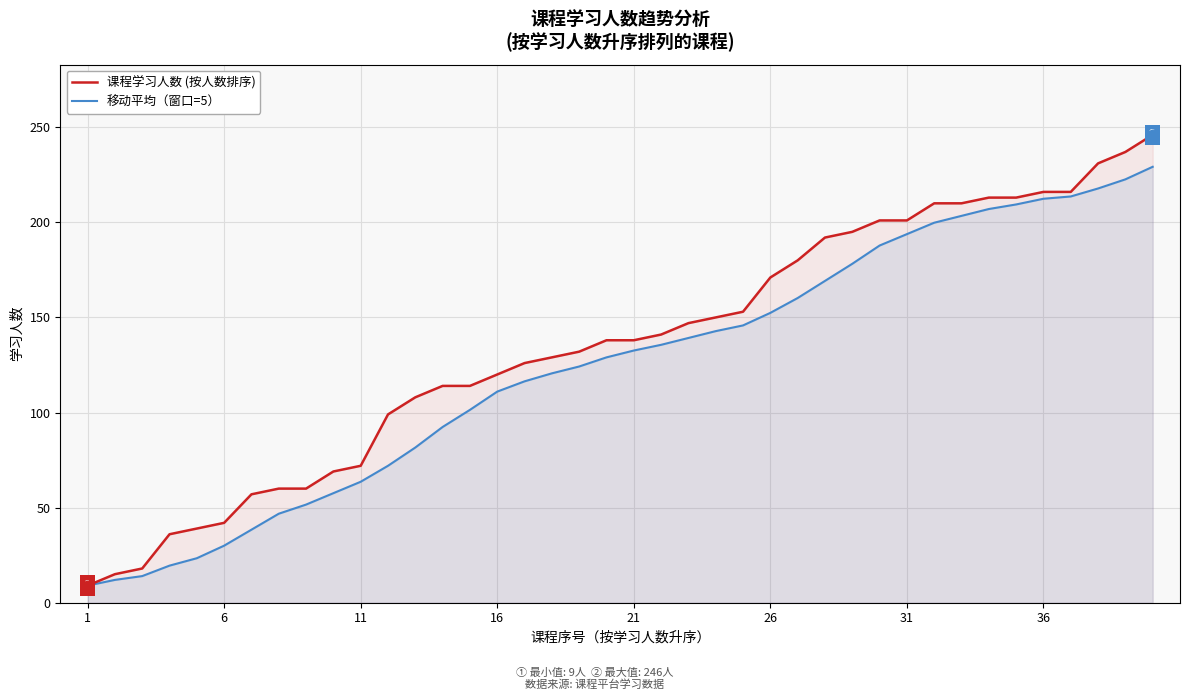

Which series reaches the maximum Y coordinate?

课程学习人数 (按人数排序)